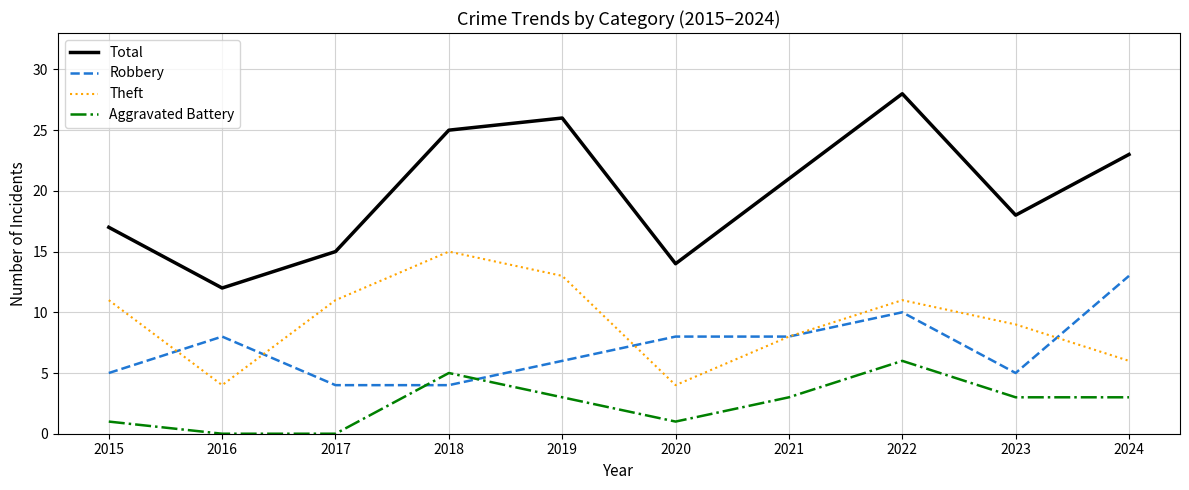

At which label does Aggravated Battery first exceed 3?

2018